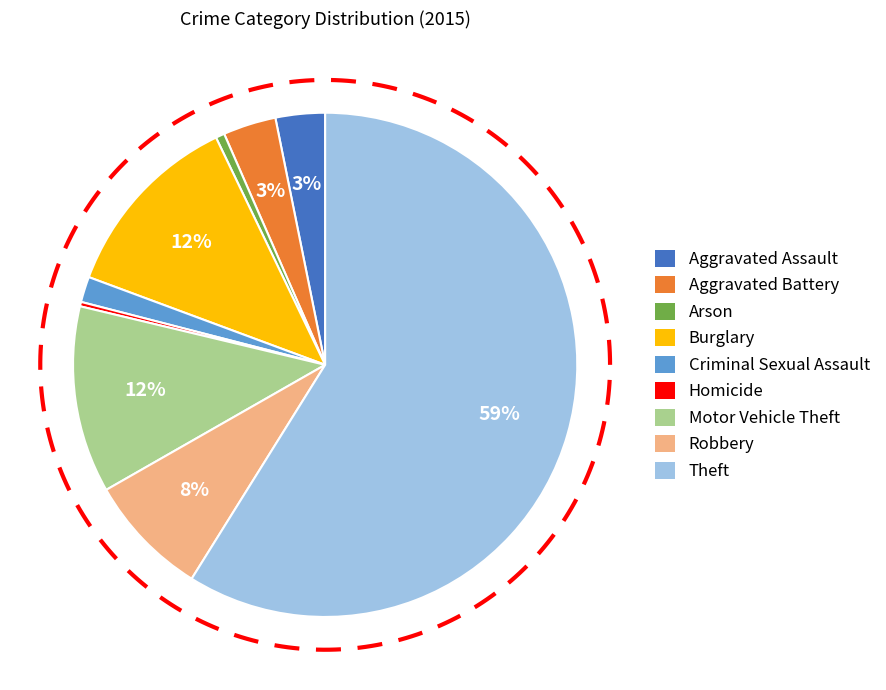

Which category accounts for the majority?

Theft